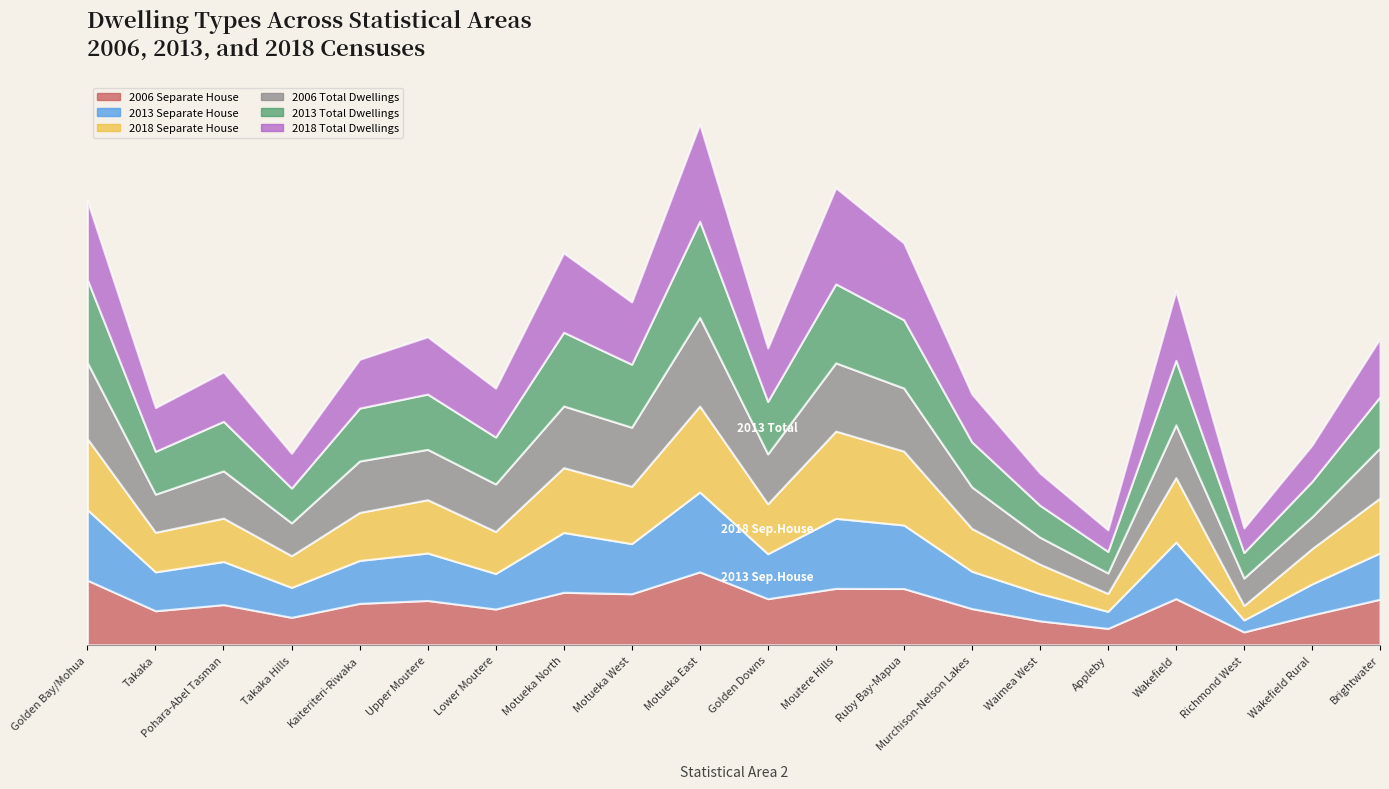

True or false: 2006 Total (Separate house) and 2013 Total dwellings cross at least once.

False